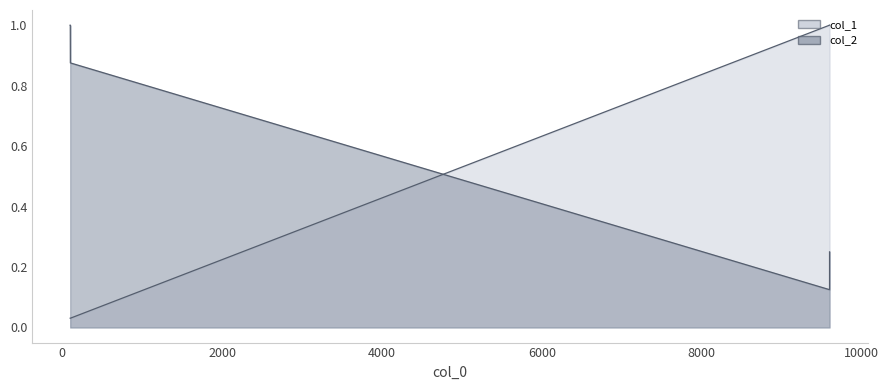

Which series has the largest total across all categories?

col_2